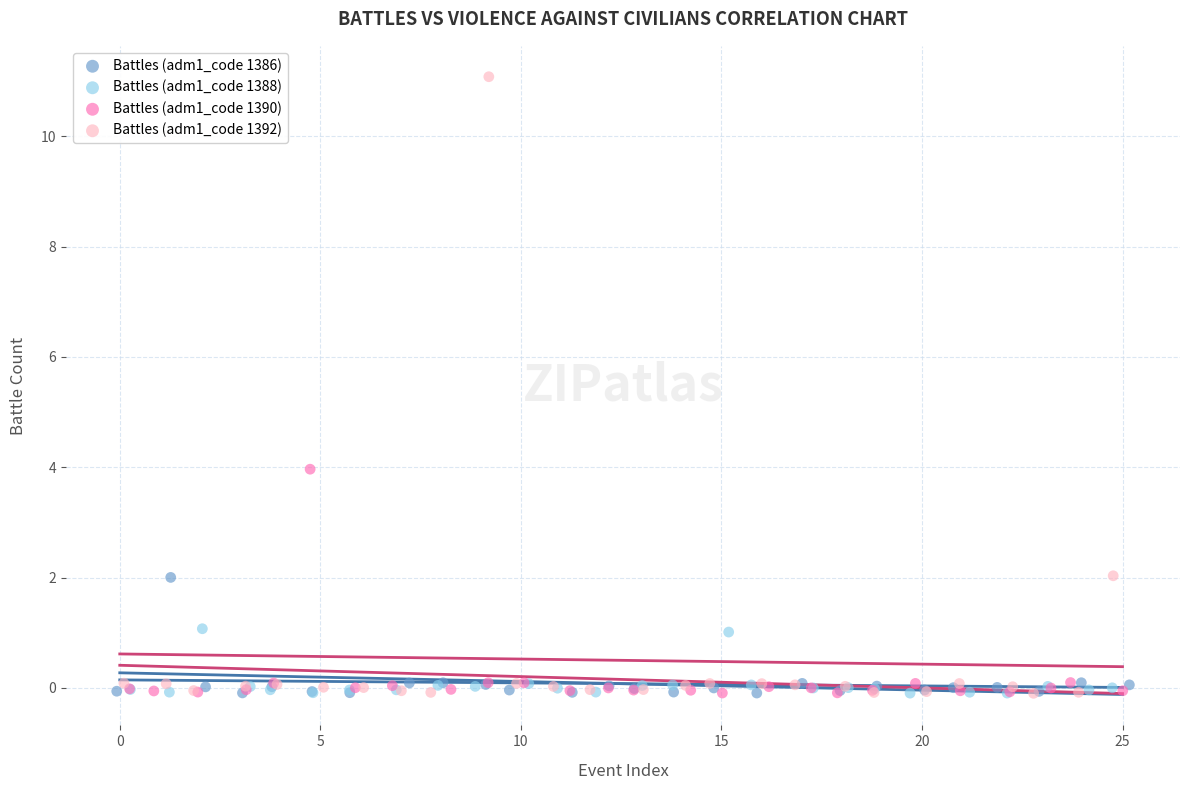

Which series reaches the maximum Y coordinate?

Battles (adm1_code 1392)